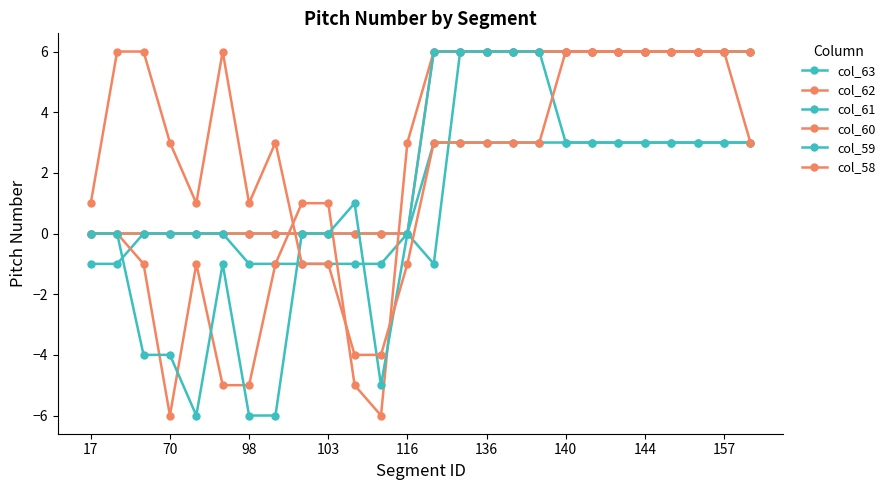

Count the col_62 values in the range 0 to 6.

26